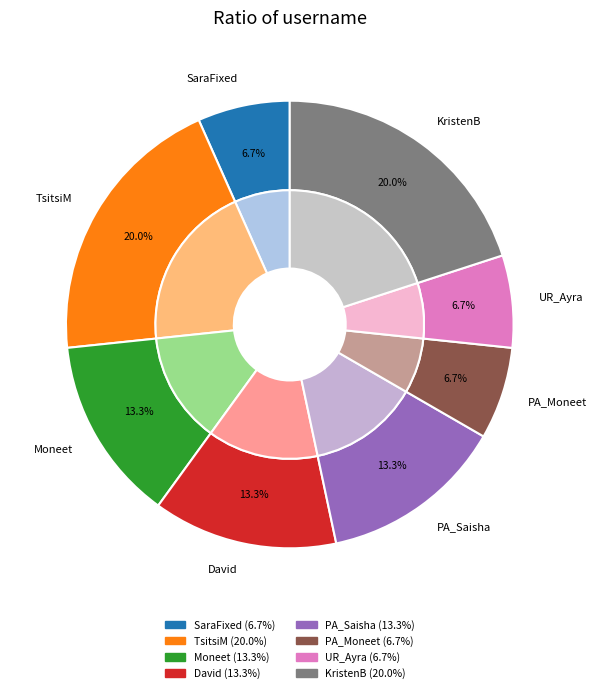

Is it true that PA_Moneet is 2% of the pie?

False